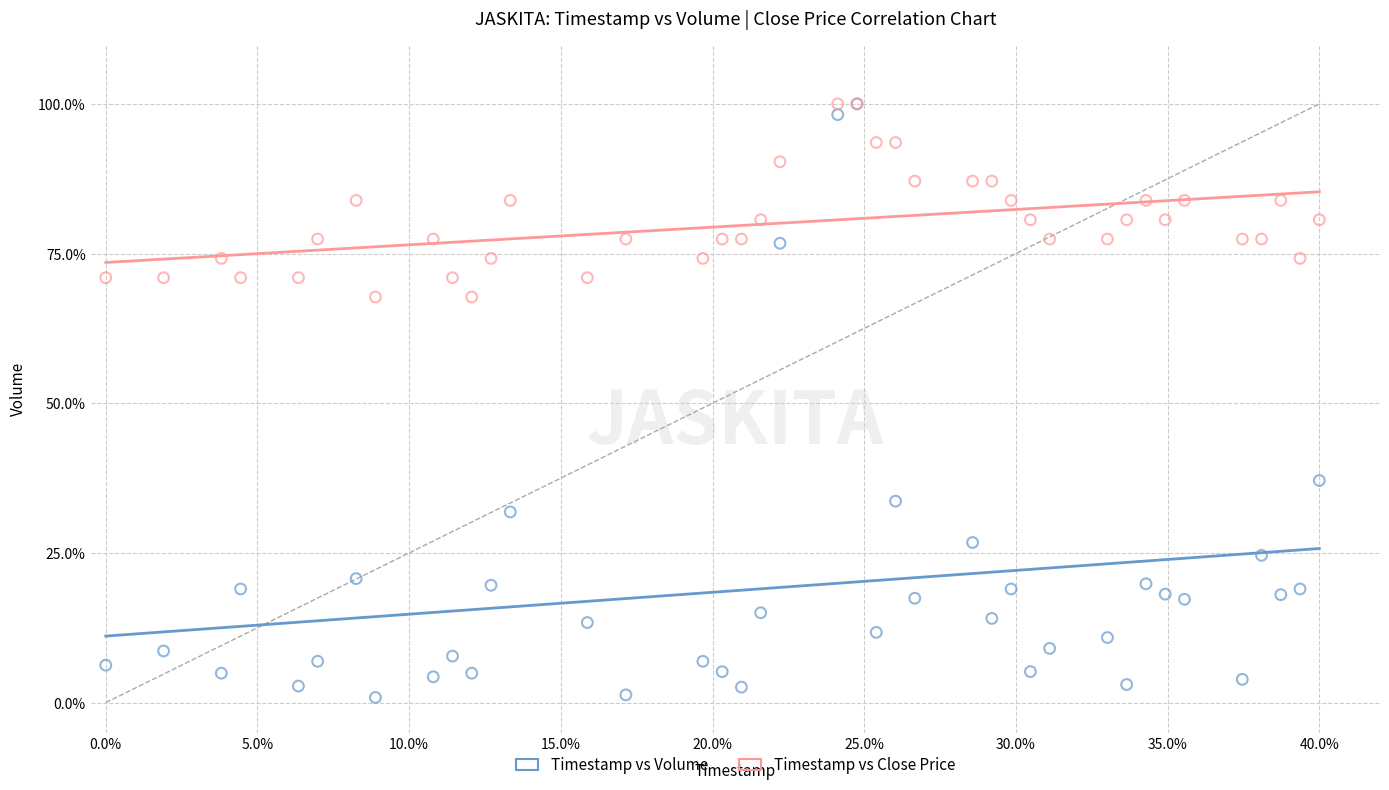

Which series contains the lowest Y value?

Timestamp vs Volume